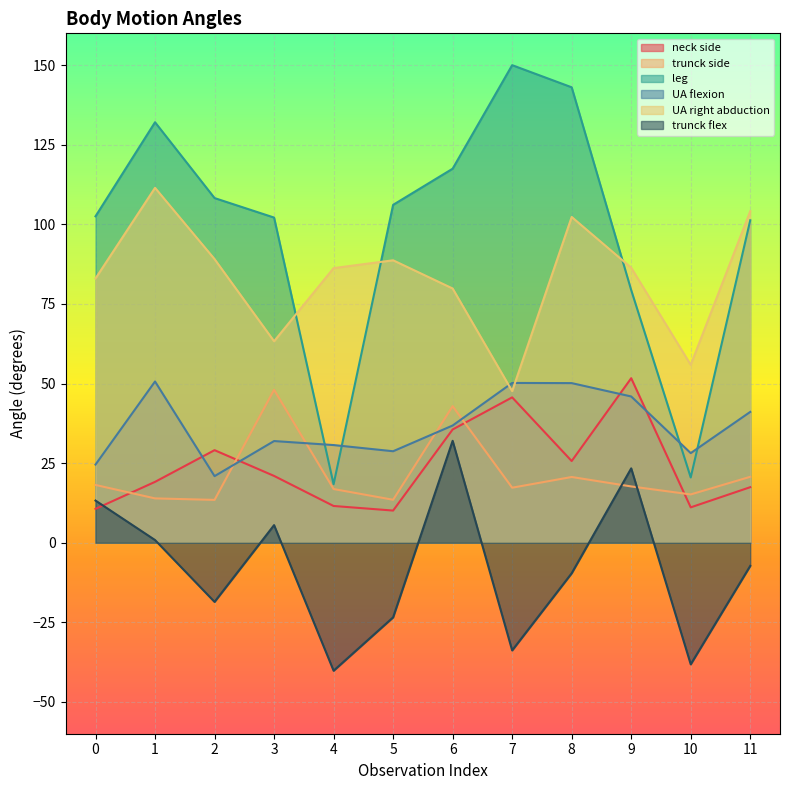

In trunck side, how many points are lower than both neighbors (excluding endpoints)?

4